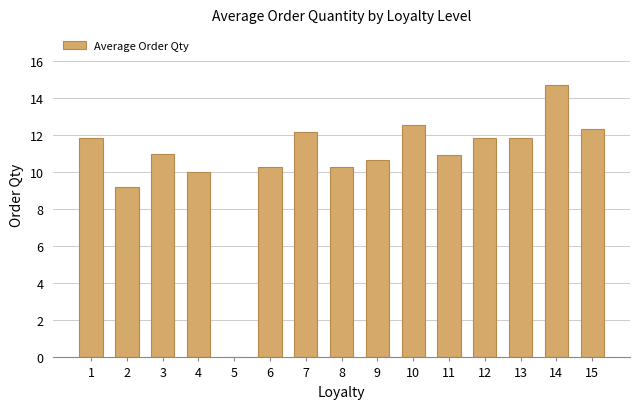

What value does the data have at 2?

9.2